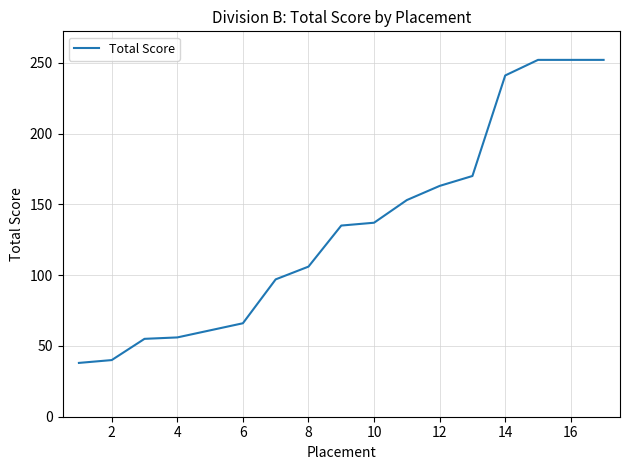

What is the maximum value shown in the chart?

252